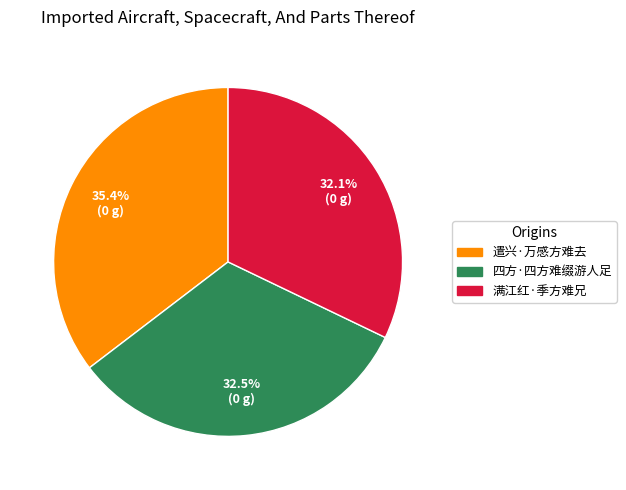

The 遣兴·万感方难去 slice represents 29% of the pie. True or false?

False